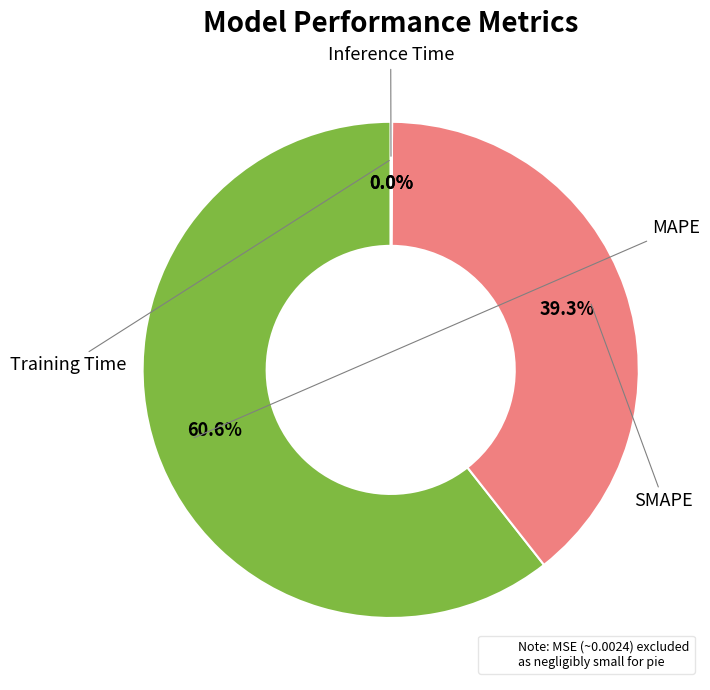

Is there a majority slice in this chart?

Yes